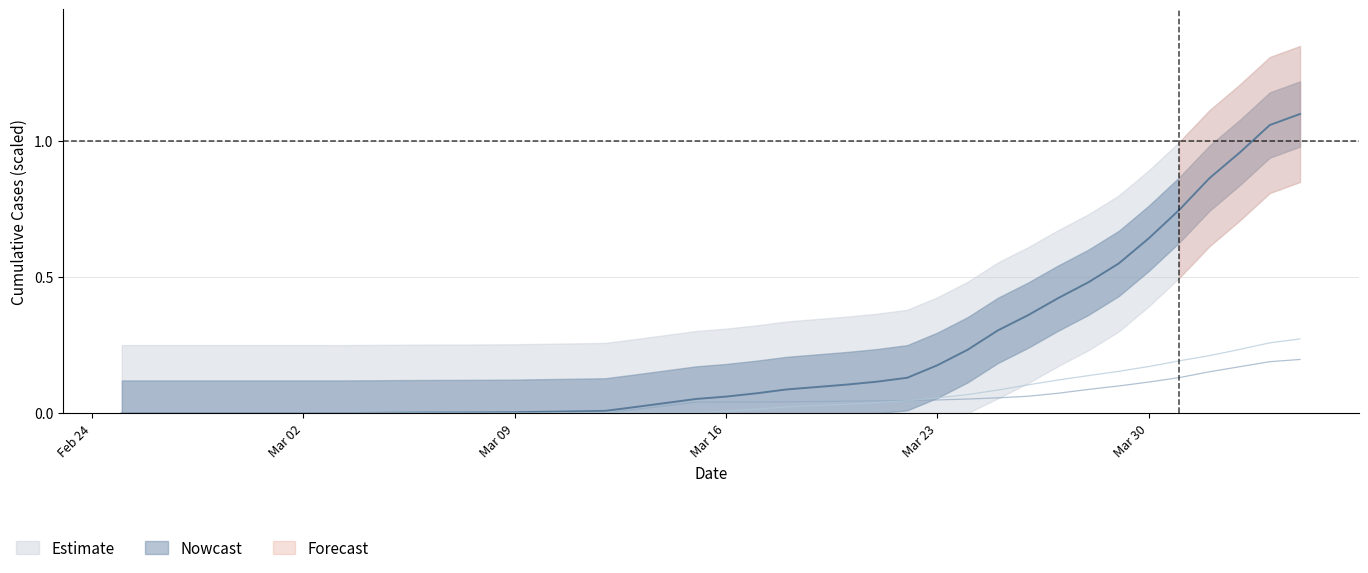

The value of TI at 12 is -0.1. True or false?

False